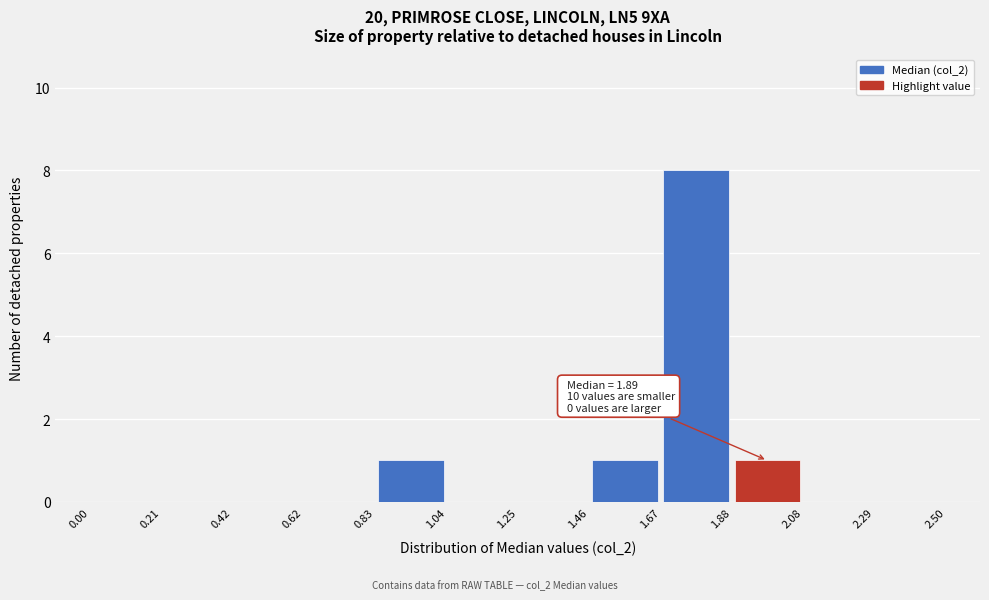

Which range on the x-axis has the tallest bar?

1.67 to 1.88